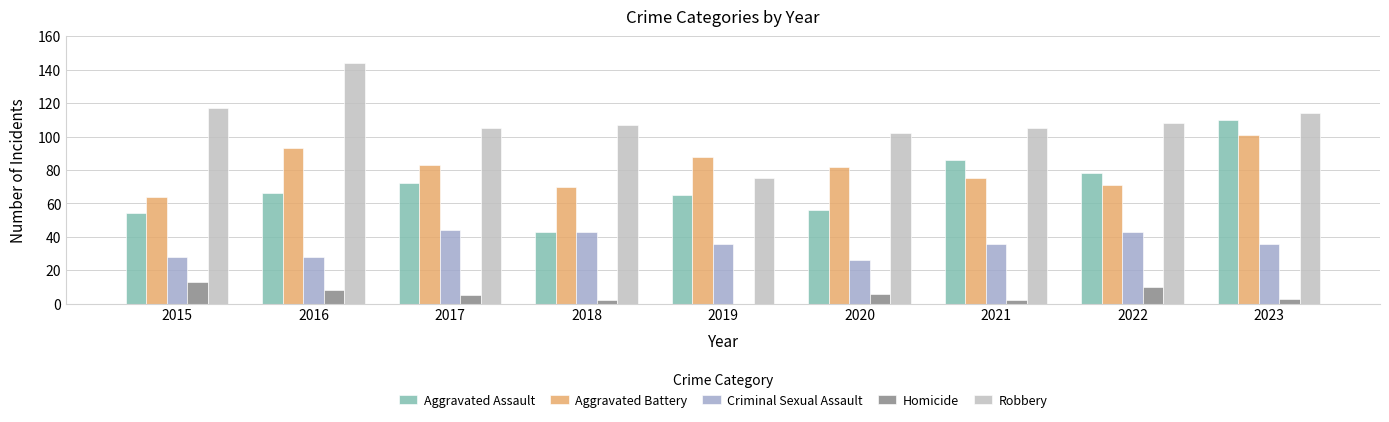

What is the maximum value shown in the chart?

144